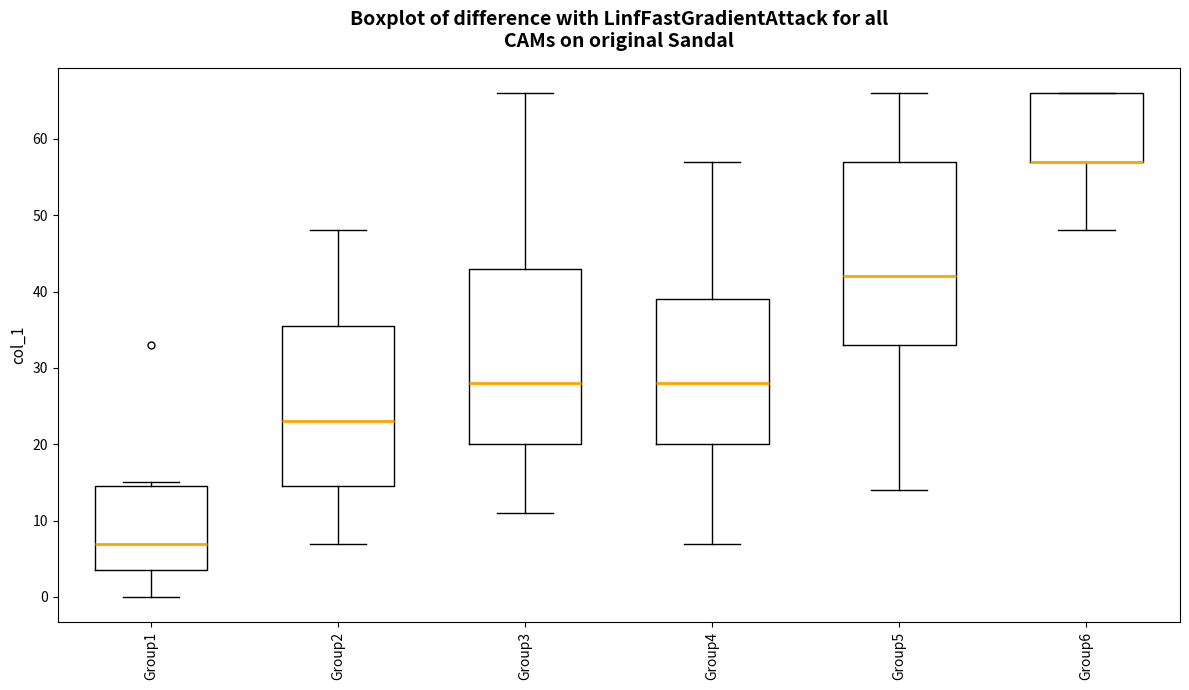

Which box is the tallest, from its lower edge to its upper edge?

Group5